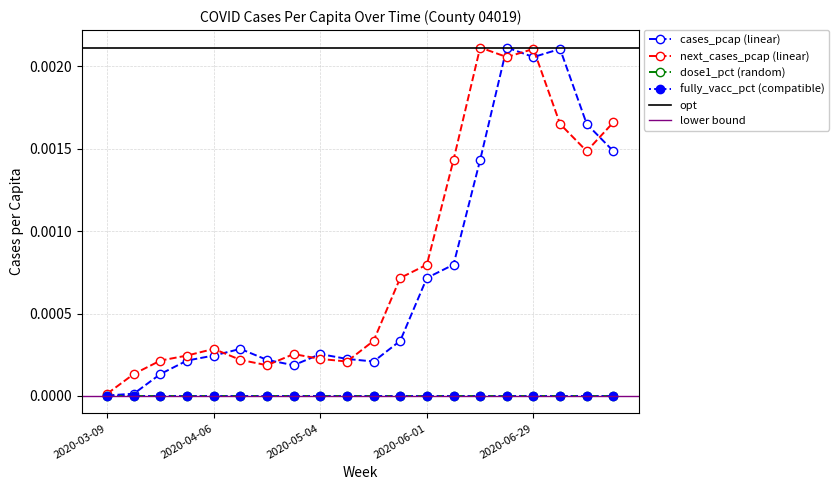

The cases_pcap series shows 0.0 at 2020-06-22. True or false?

False